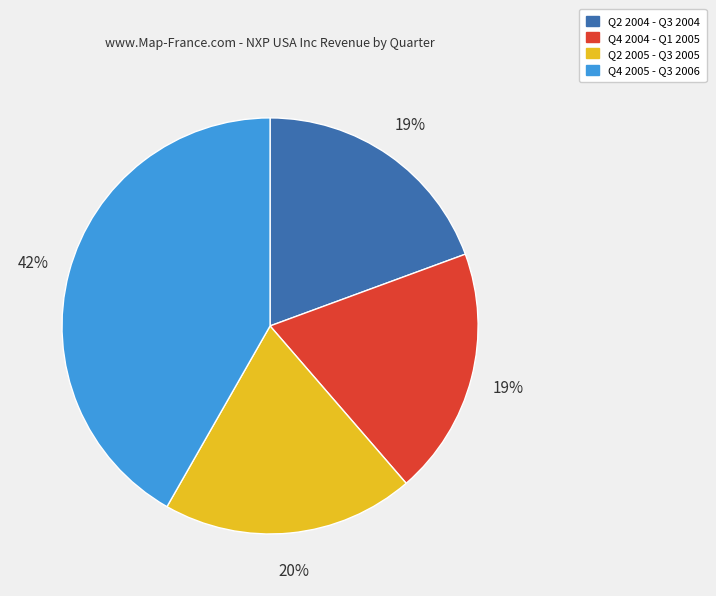

How many slices are in this pie chart?

4